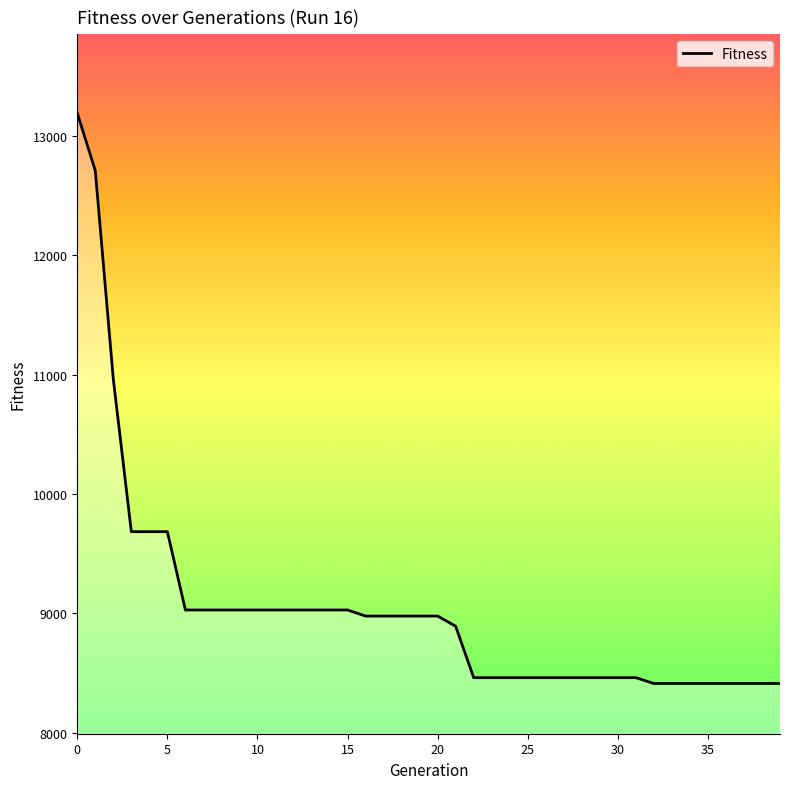

What is the maximum value shown in the chart?

13191